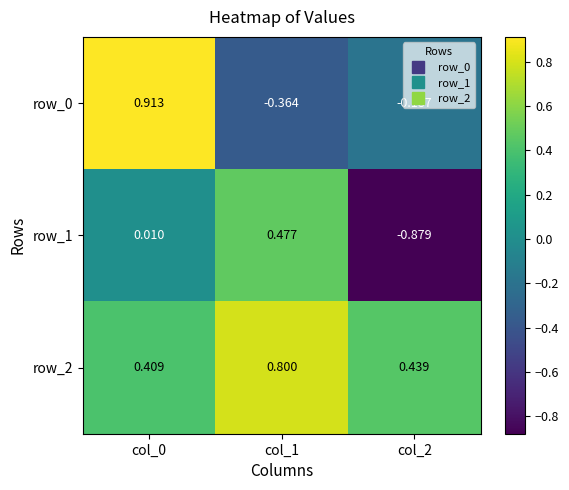

How many negative values does the row_1 series have?

1